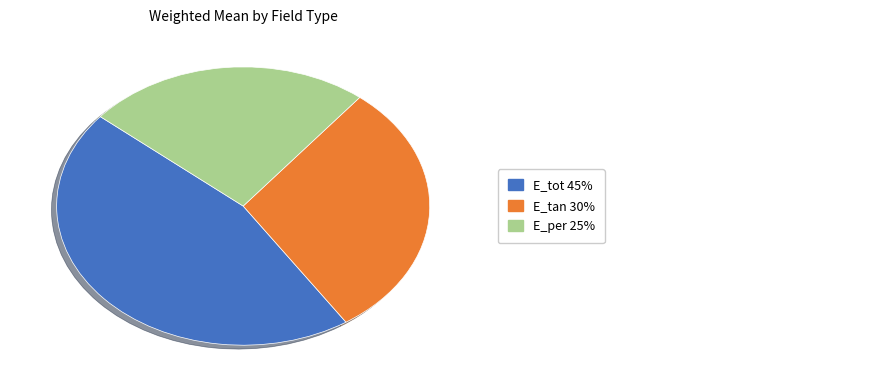

Count the number of slices in the pie.

3